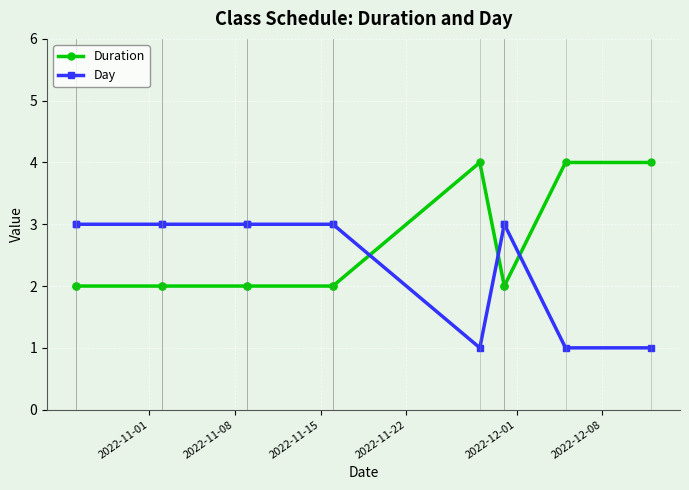

True or false: Day and Duration cross at least once.

True